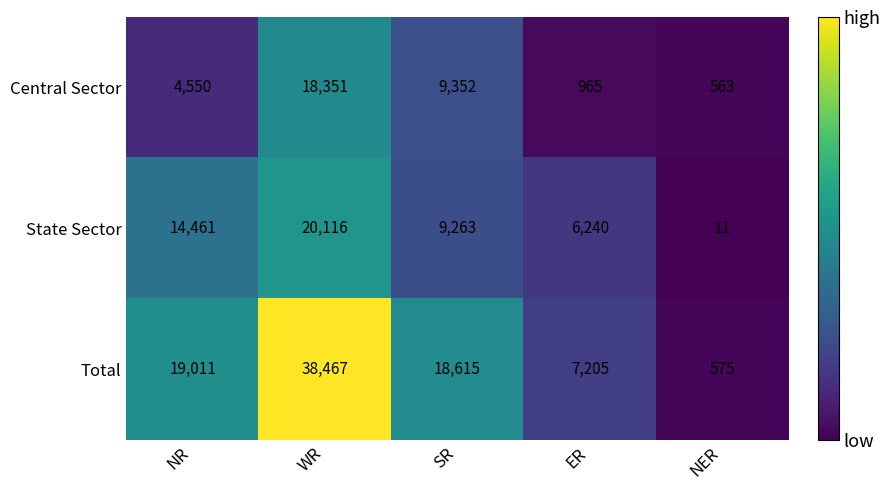

What is the minimum value shown in the chart?

11